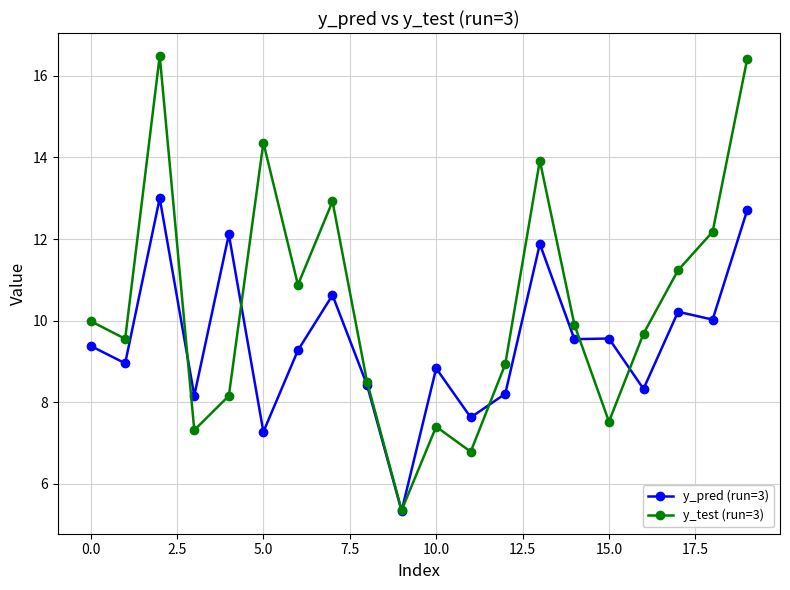

Which series has the largest total across all categories?

y_test (run=3)